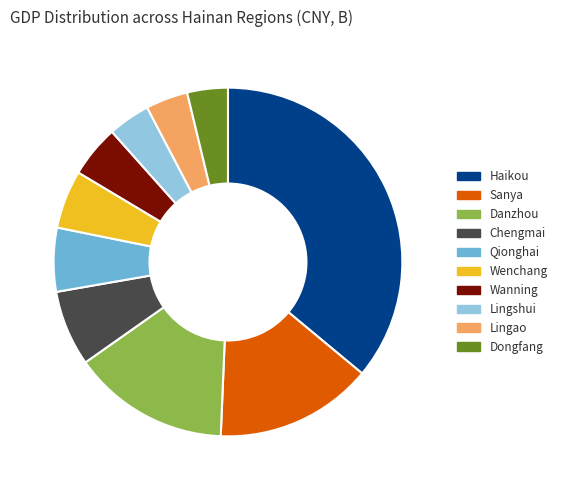

What is the largest slice in the pie chart?

Haikou